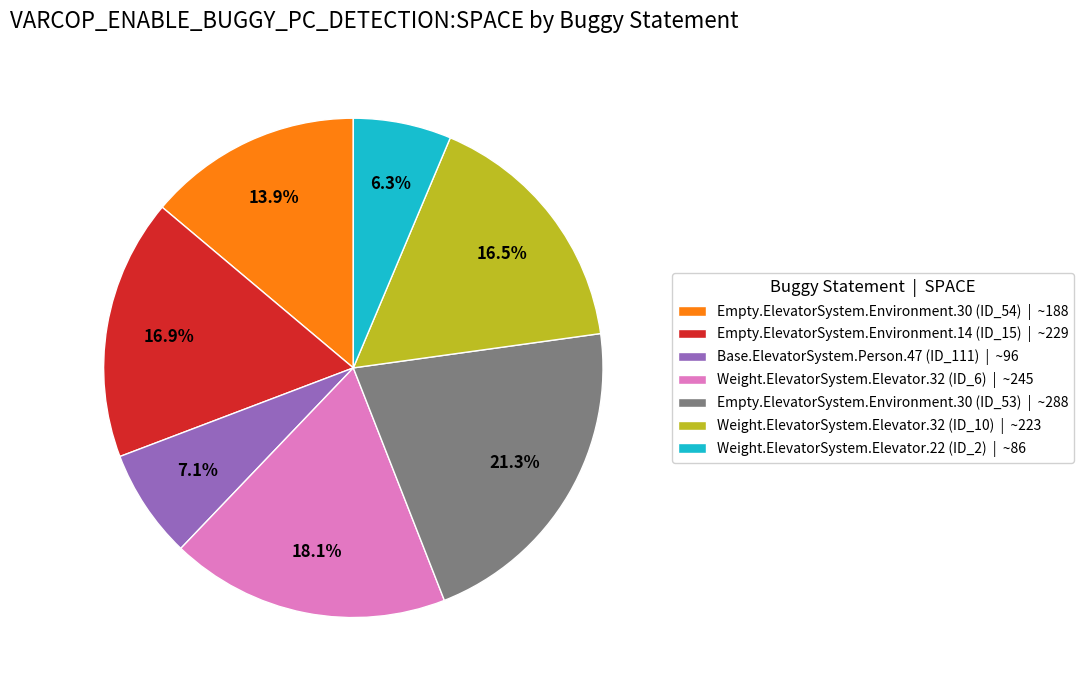

Which has a higher value, Empty.ElevatorSystem.Environment.14 (ID_15) | ~229 or Weight.ElevatorSystem.Elevator.22 (ID_2) | ~86?

Empty.ElevatorSystem.Environment.14 (ID_15) | ~229